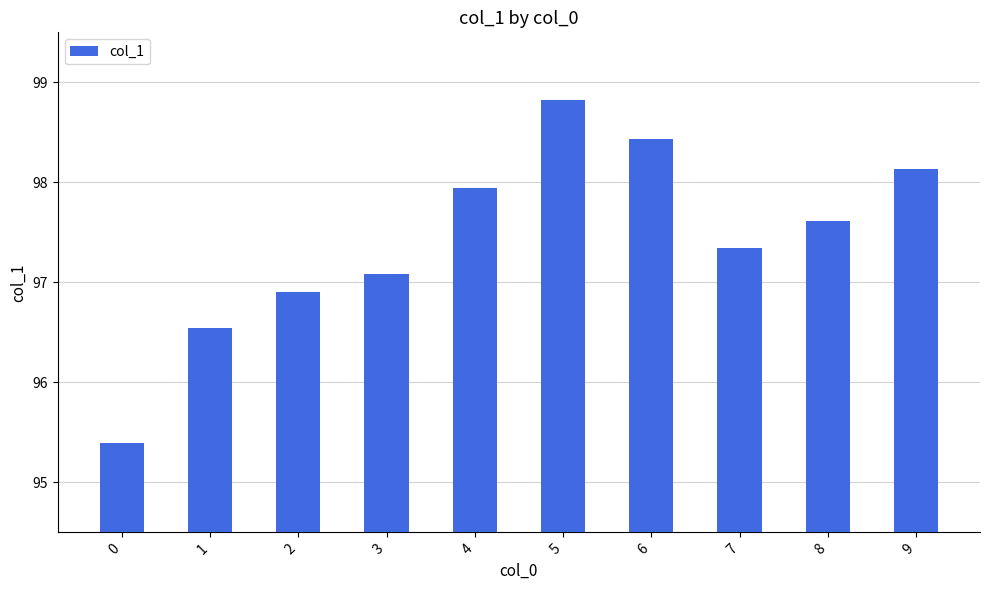

Does the chart contain stacked bars?

No